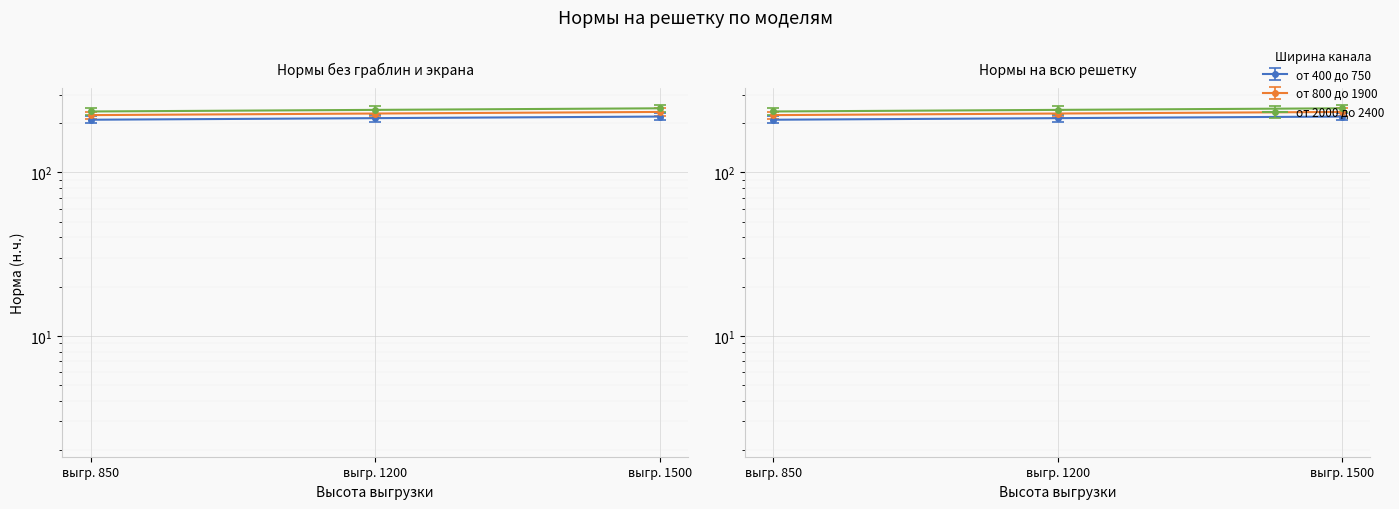

Between выгр. 850 and выгр. 1200, which is larger?

выгр. 1200